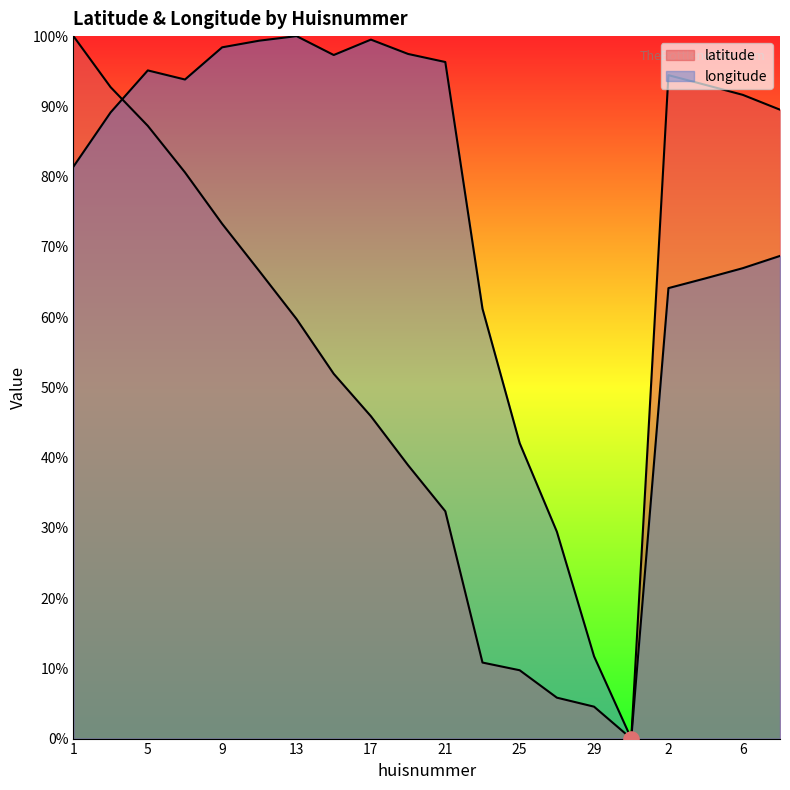

Which series reaches the minimum Y coordinate?

latitude